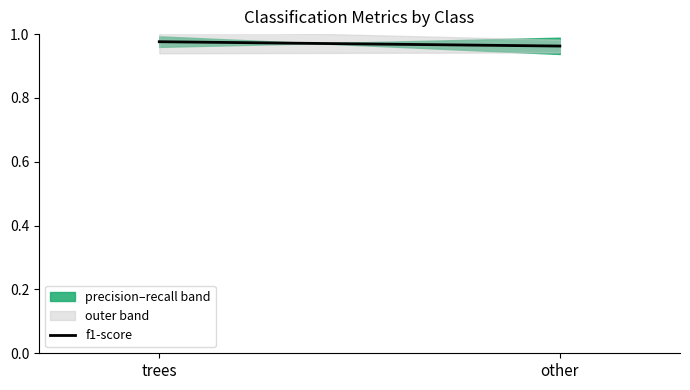

At which category does the chart reach its minimum across all series?

other